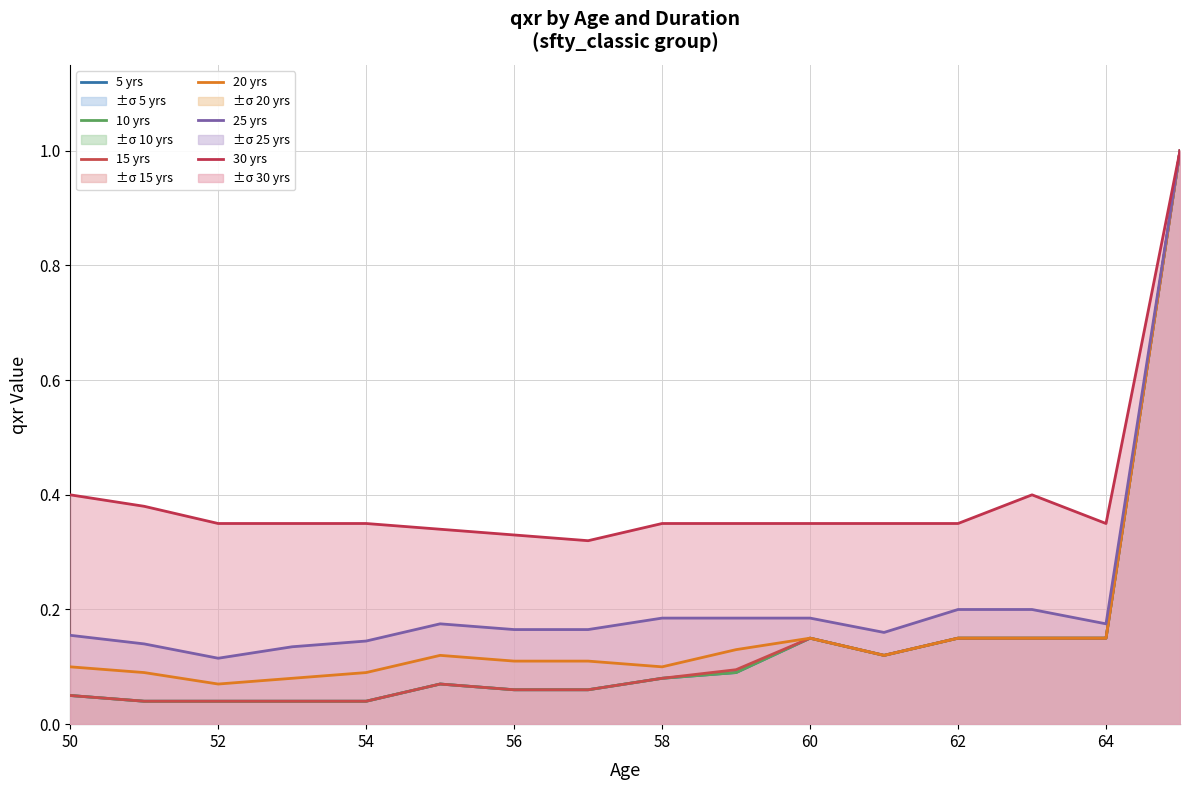

What is the maximum value for 25 yrs?

1.0